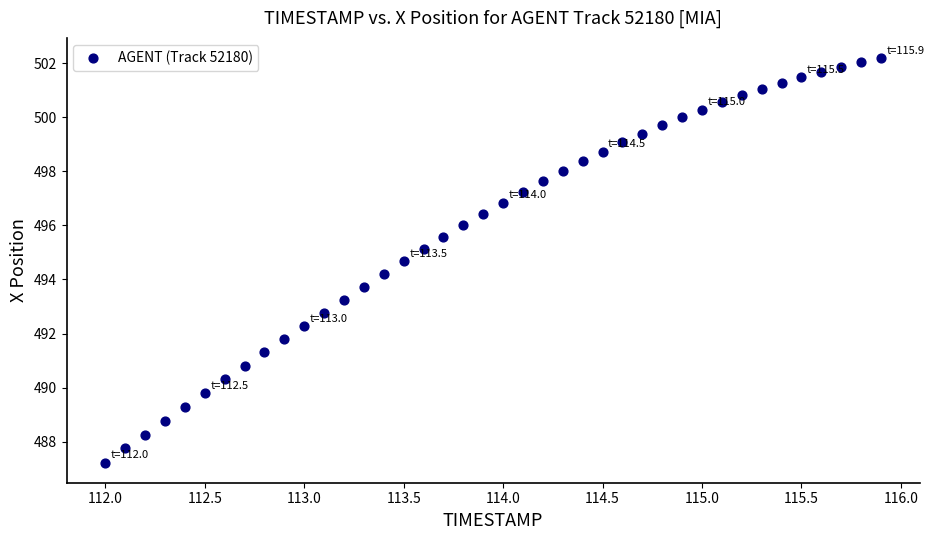

What is the range of X values (max minus min)?

3.9